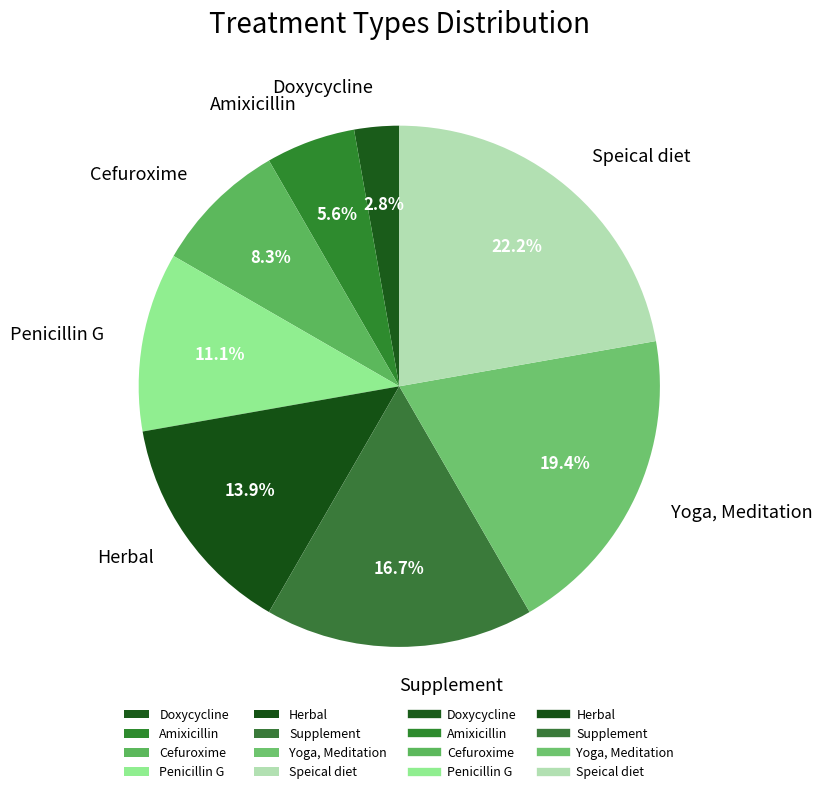

Which category has the smallest portion of the pie?

Doxycycline